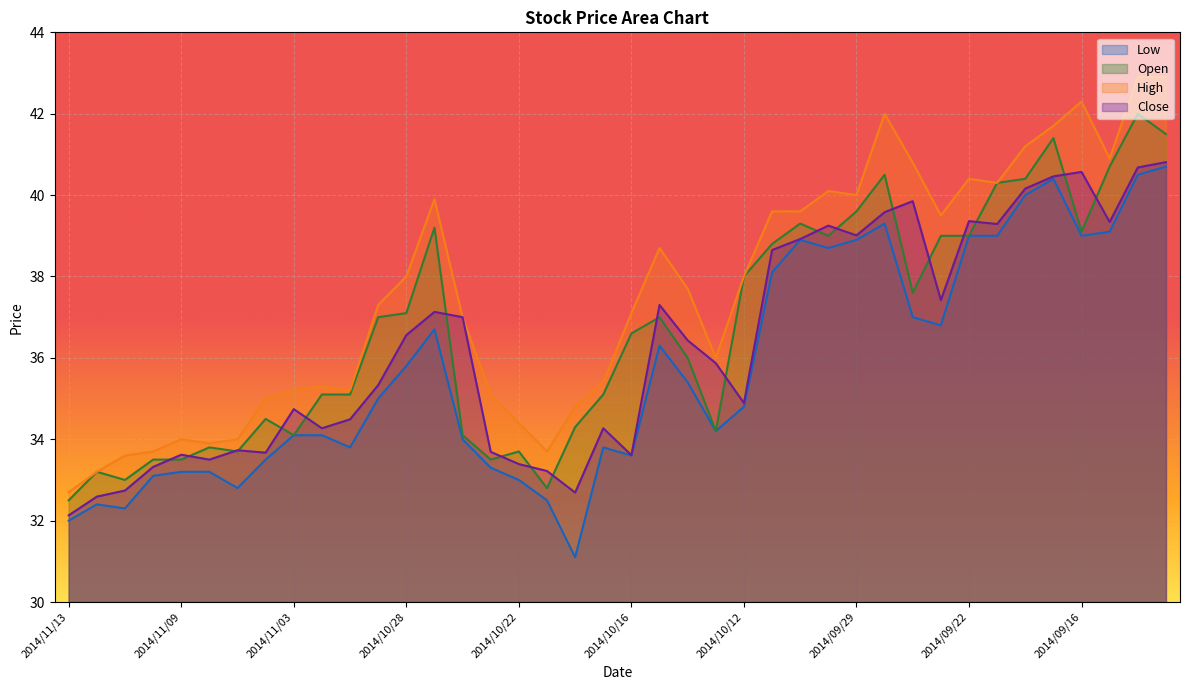

Rank the series by their average value, from highest to lowest.

High, Open, Close, Low